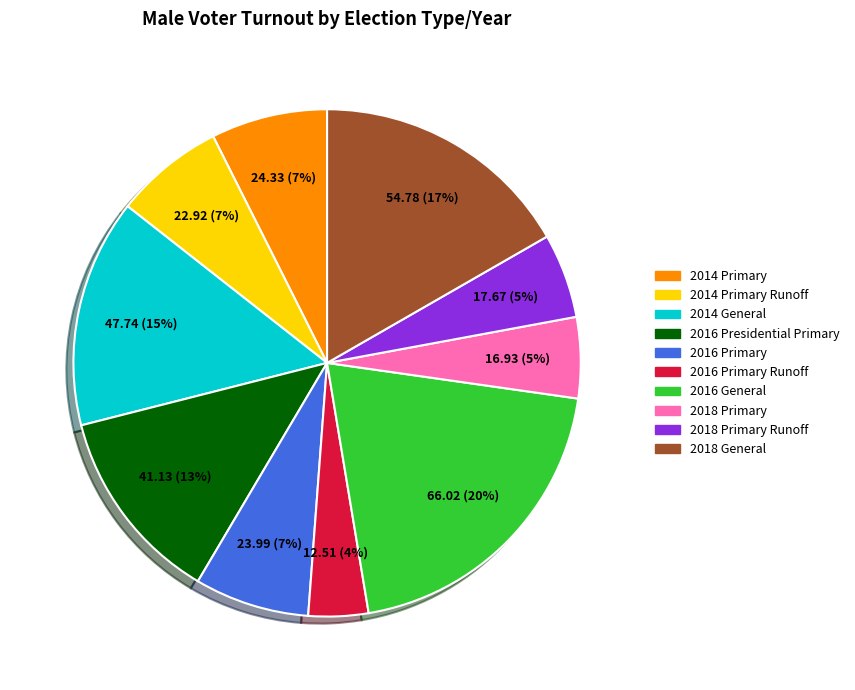

What percentage is the 2016 Primary Runoff slice, to the nearest percent?

4%